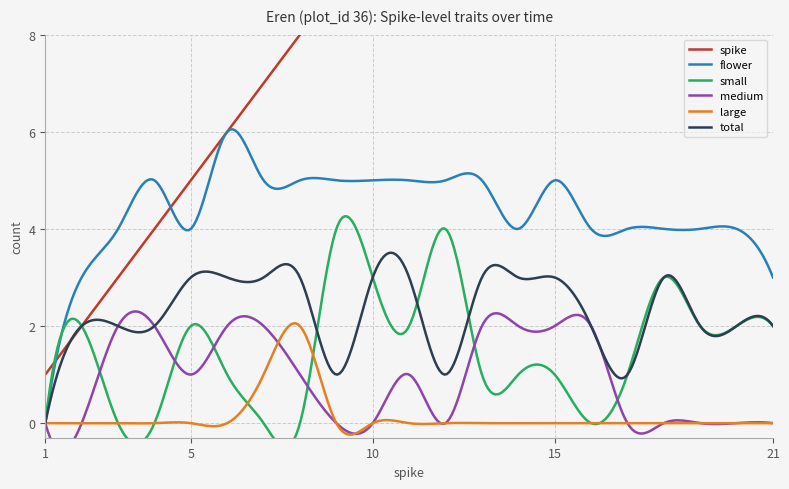

What is the difference between the maximum and minimum values in the spike series?

20